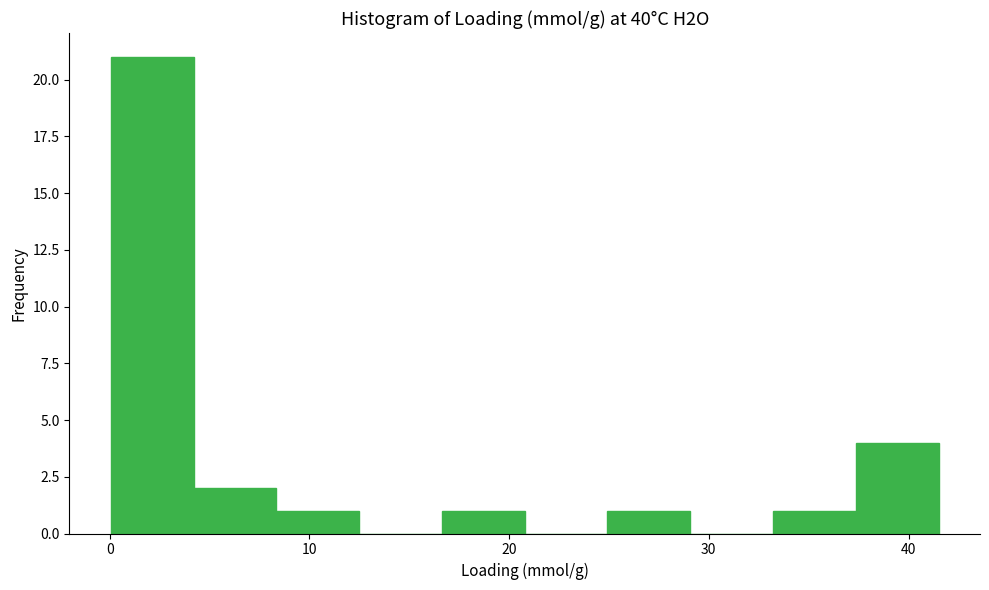

Reading left to right, list every bar in this chart as the range it spans on the x-axis followed by its height. Neither the bar edges nor the heights are printed on the chart, so give them approximately, as read against the axes.

0 to 4: 21
4 to 8: 2
8 to 12: 1
12 to 17: 0
17 to 21: 1
21 to 25: 0
25 to 29: 1
29 to 33: 0
33 to 37: 1
37 to 42: 4